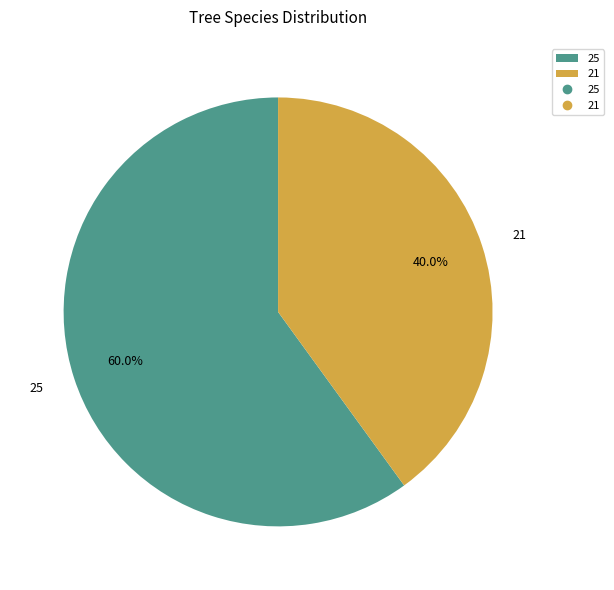

To the nearest percent, what percentage of the pie is 25?

60%